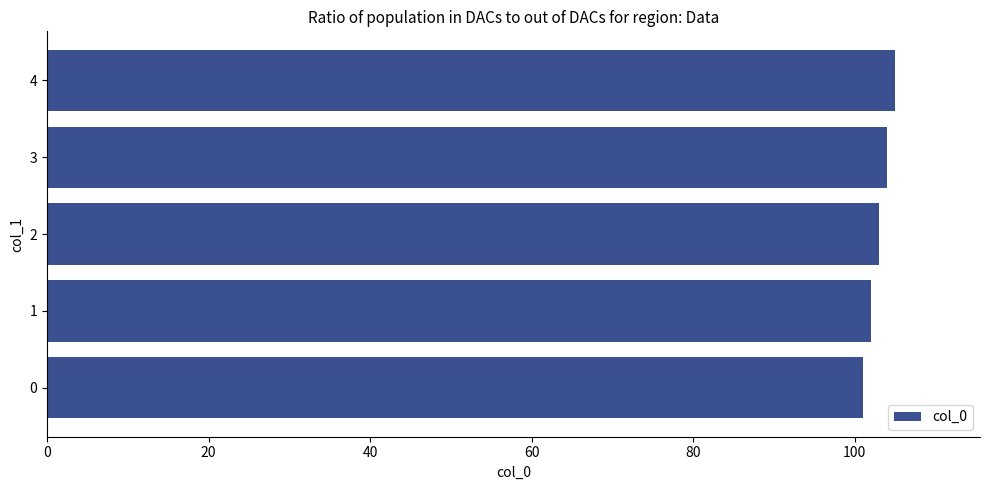

List the labels in order of value, largest first.

4, 3, 2, 1, 0